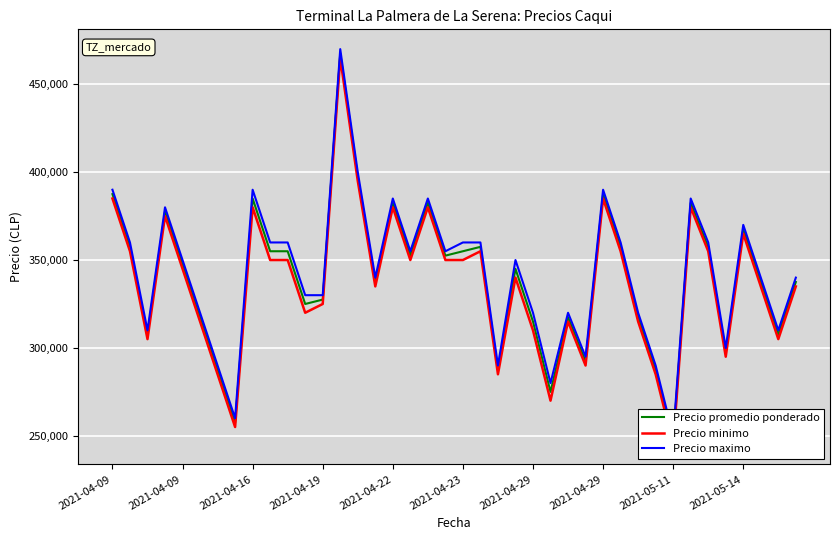

What are all the series names shown in the legend?

Precio promedio ponderado, Precio minimo, Precio maximo